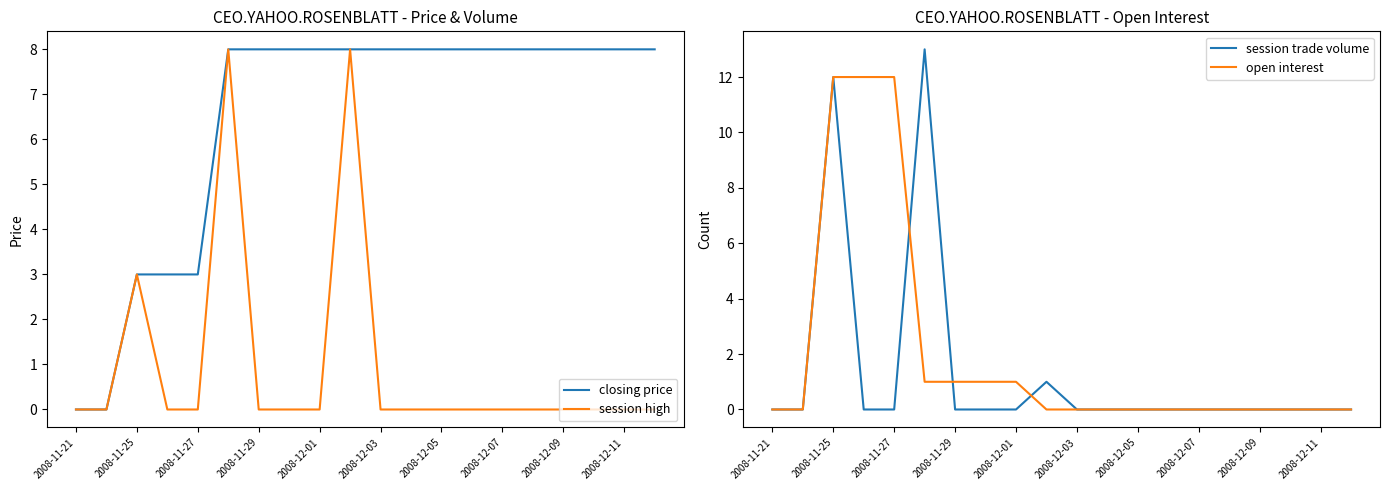

At how many categories does at least one series exceed 8?

4